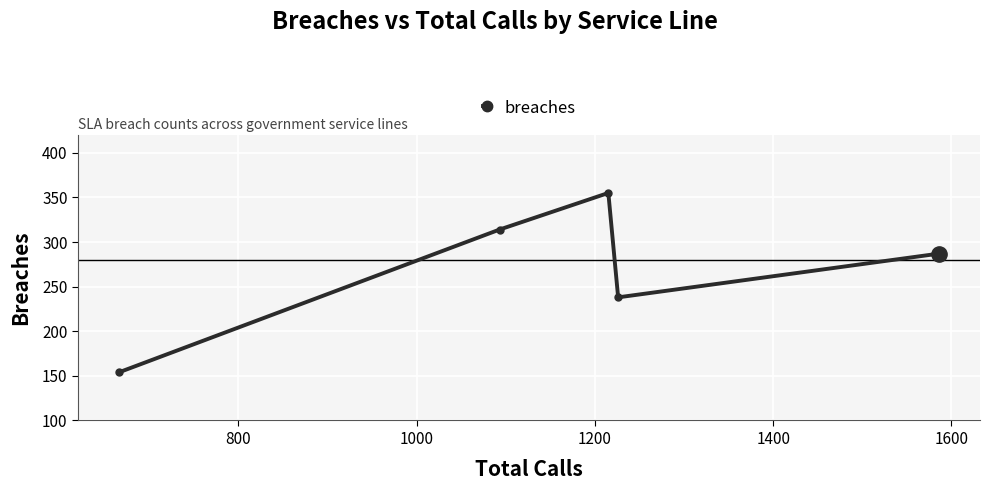

How many interior local peaks (higher than both neighbors) does the data have?

1